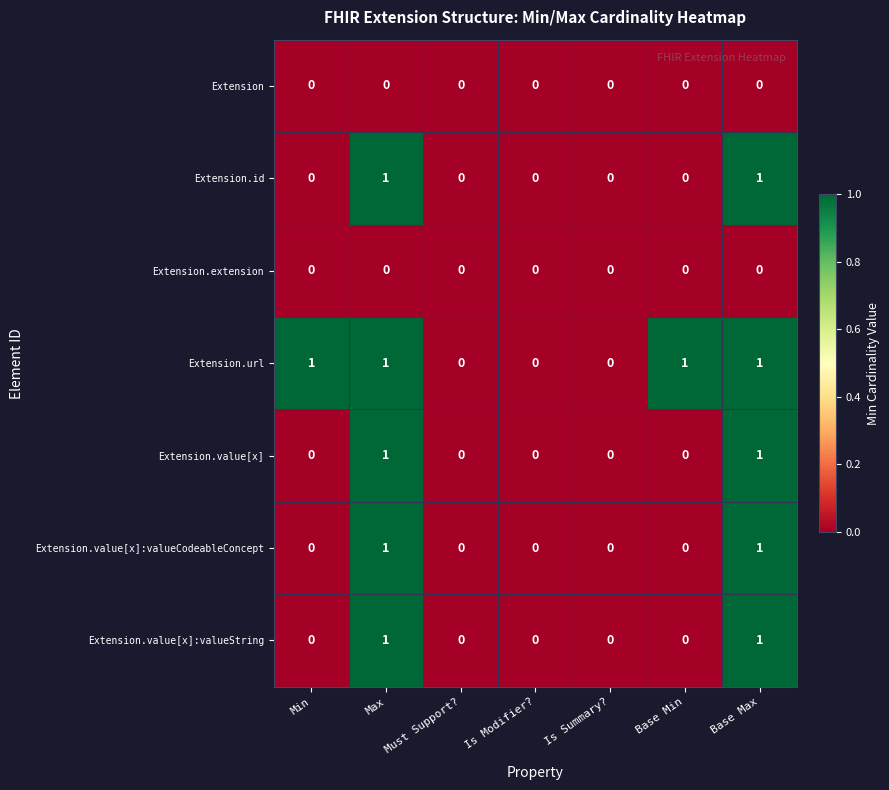

Which series changed the most between Must Support? and Base Min?

Extension.url